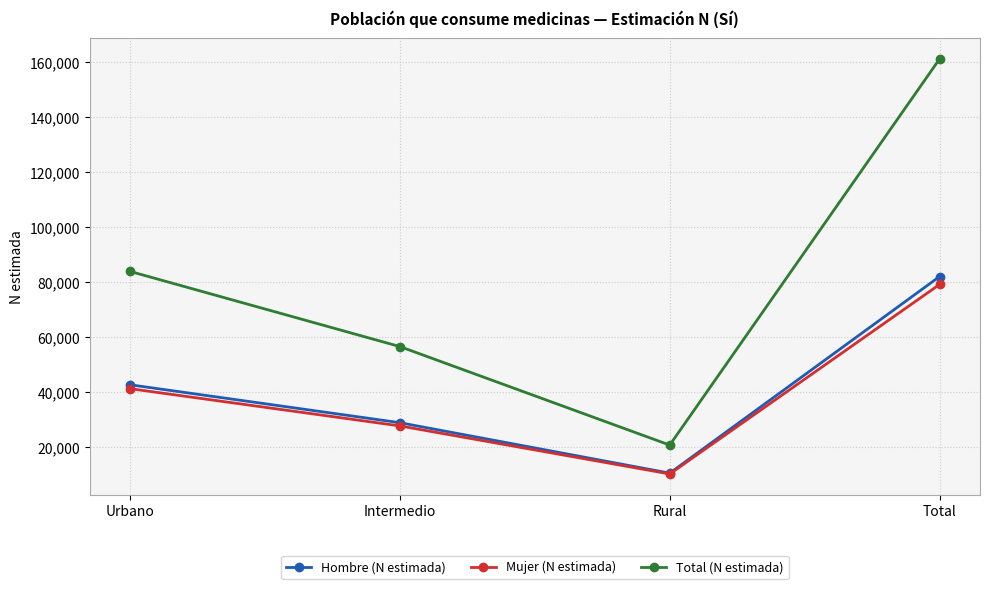

Which category has the highest value in the Hombre (N estimada) series?

Total